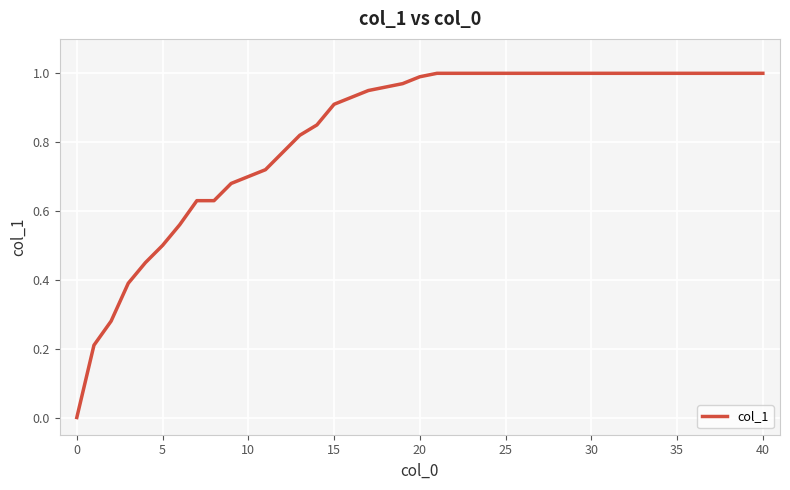

Which category has the highest value across all series?

21